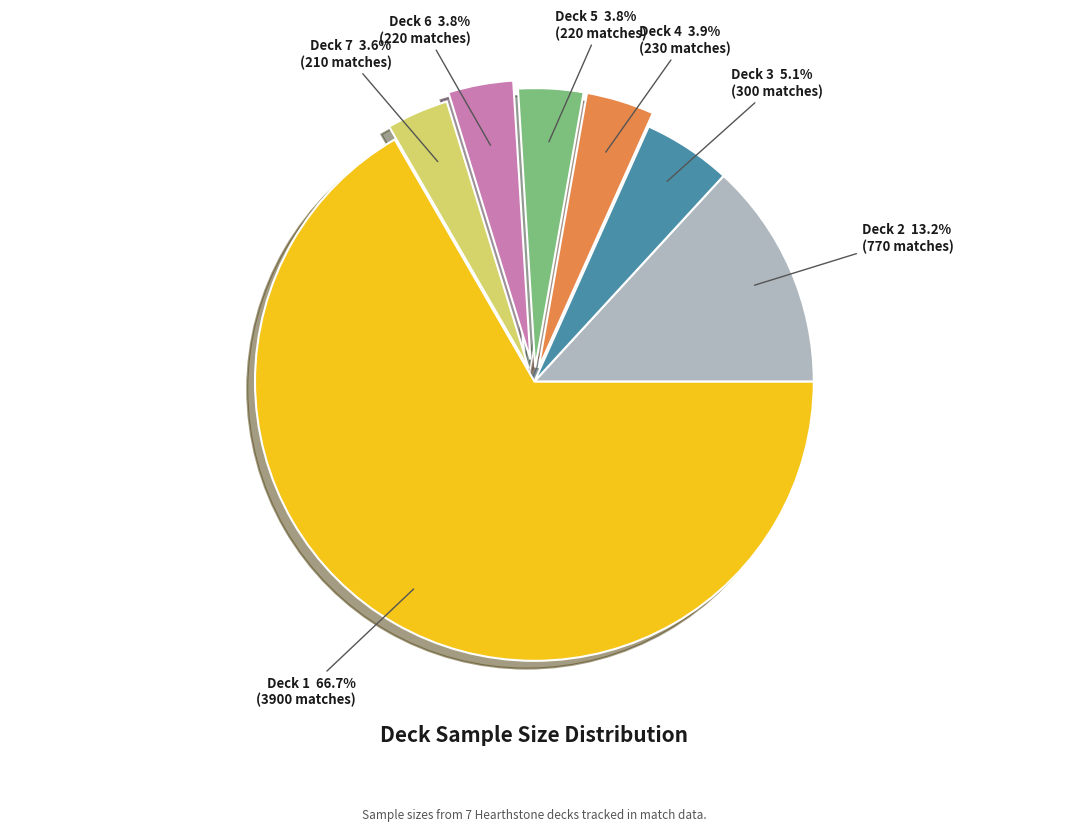

To the nearest percent, what is the difference between the largest and smallest slice percentages?

63%